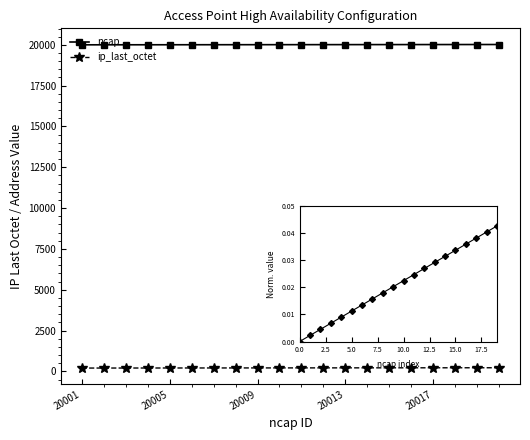

What is the greatest value displayed?

20020